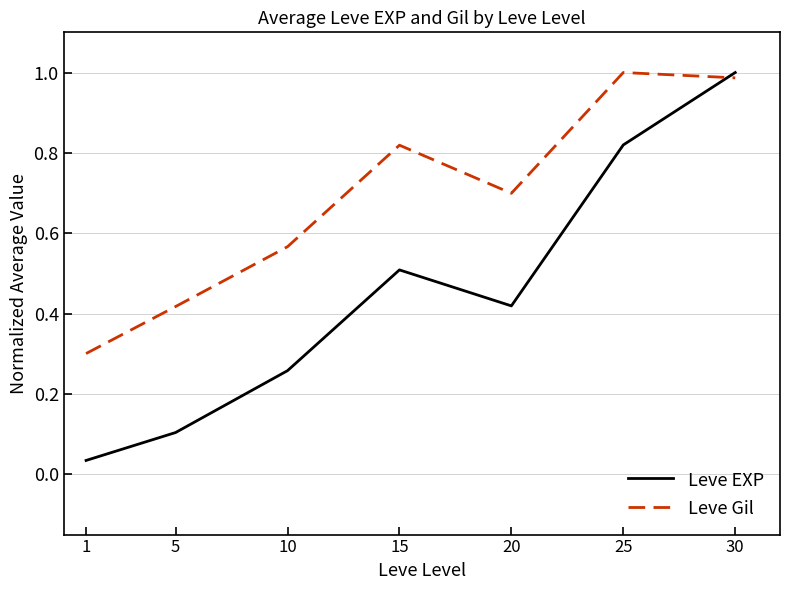

Which series ends up on top after the final intersection of Leve Gil and Leve EXP?

Leve EXP